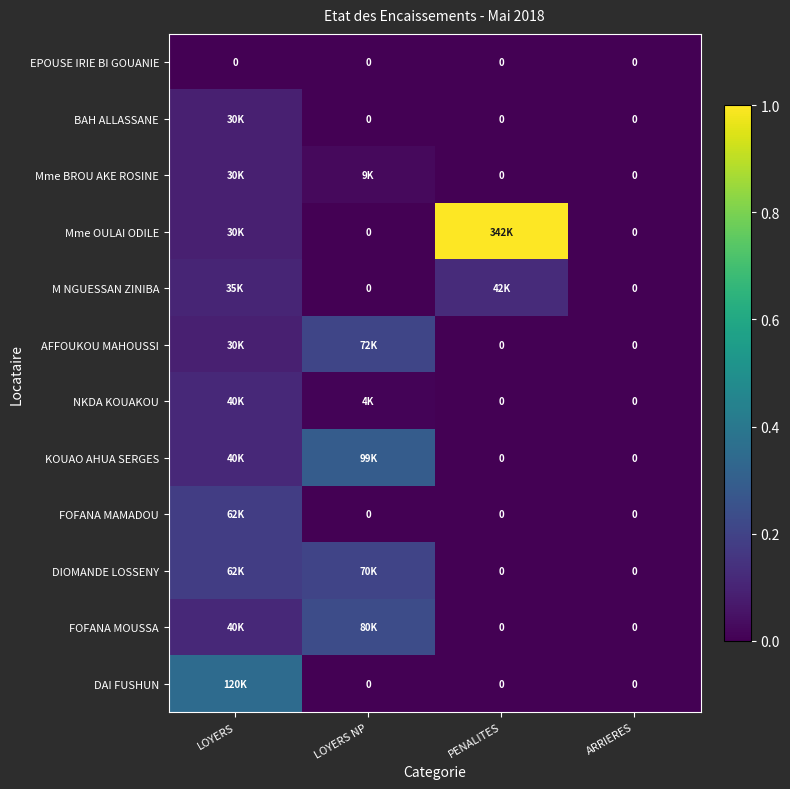

What is the difference between the highest and lowest values at LOYERS NP?

0.3